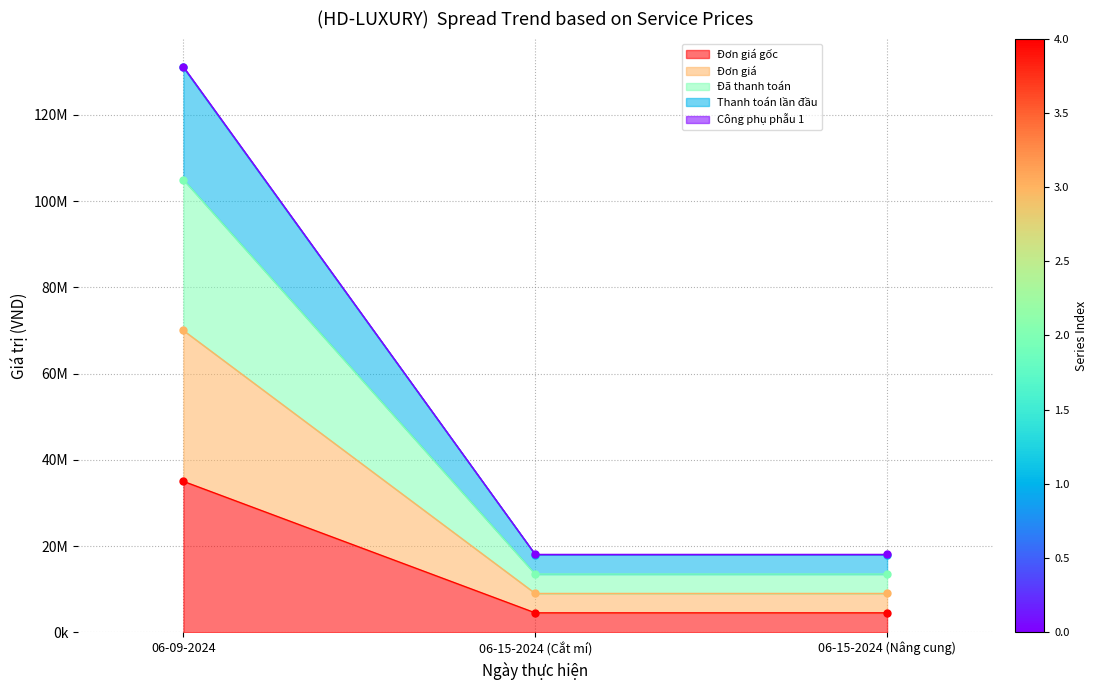

Read the Đơn giá value at 06-15-2024 (Cắt mí).

4500000